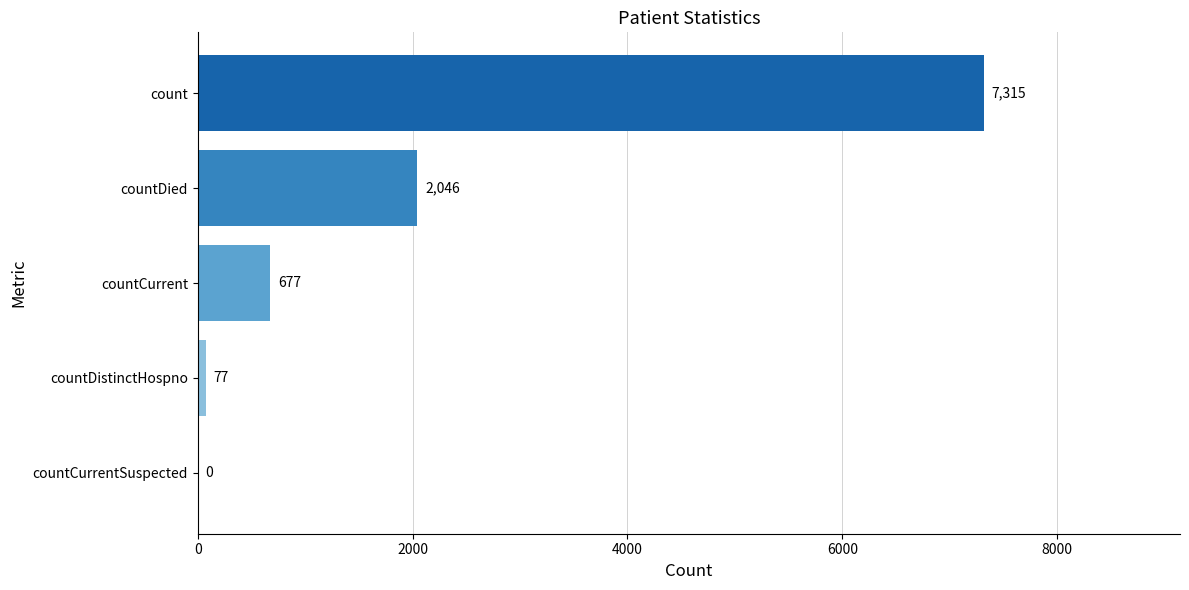

How many values are above zero?

4